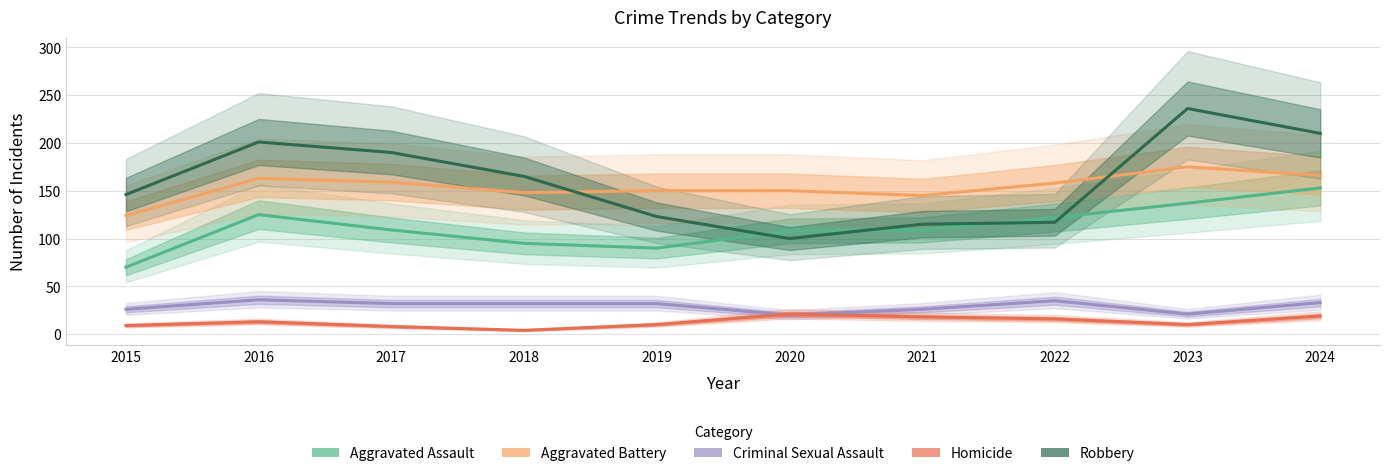

What is the value of the Aggravated Assault point at the 8th from the left?

122